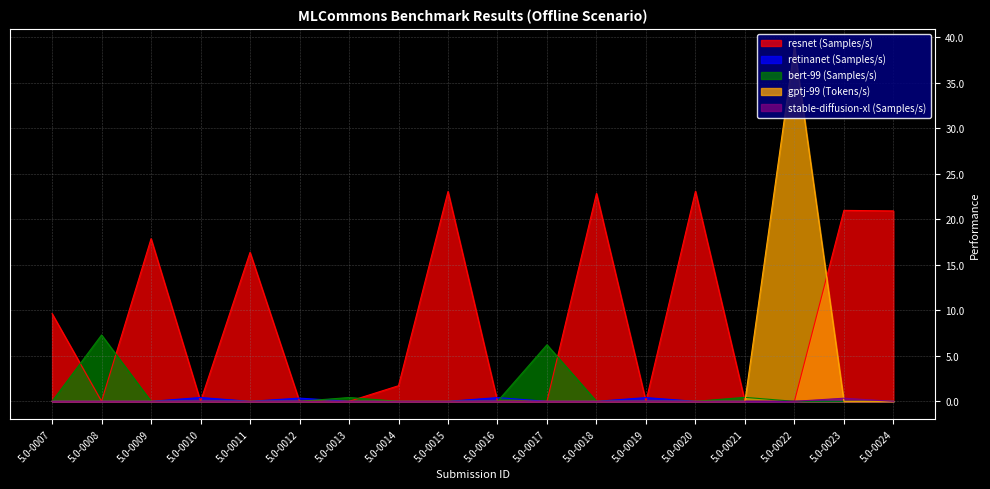

Is it true that stable-diffusion-xl (Samples/s) equals 0.0 at 5.0-0018?

True